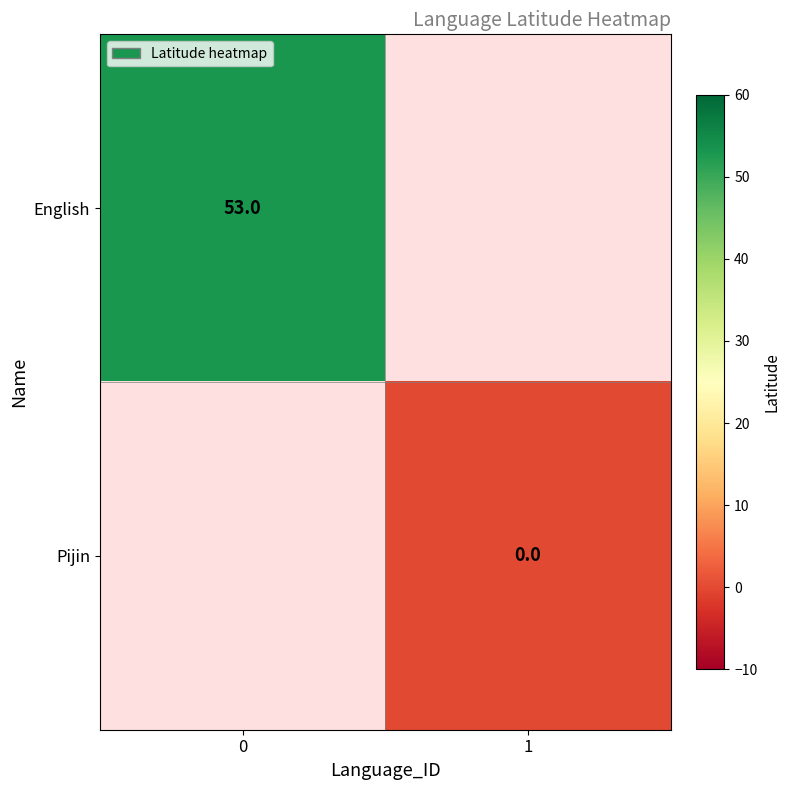

Is it true that English equals 53 at 0?

True